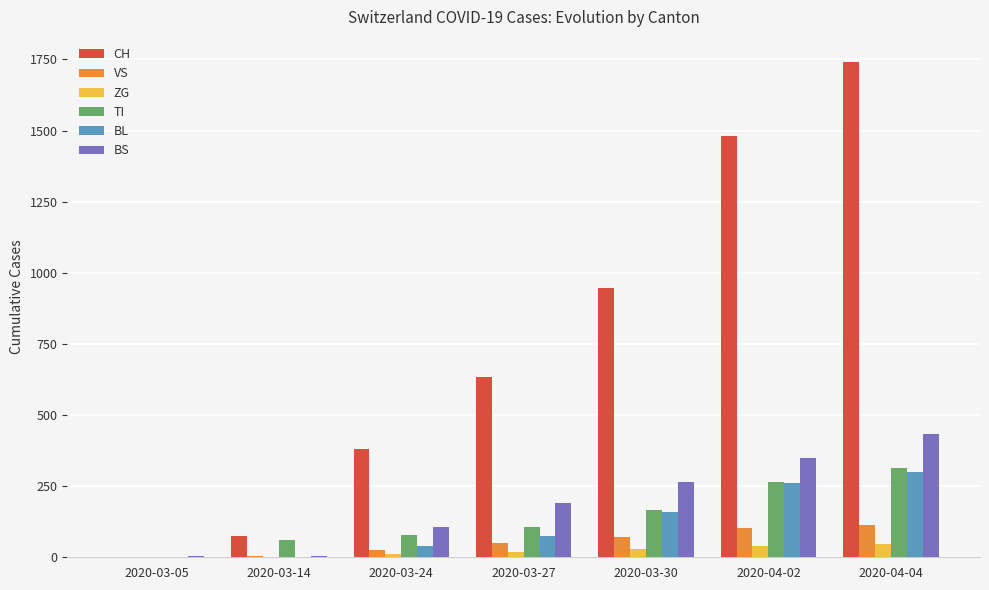

Which series changed the most between 2020-03-27 and 2020-04-02?

CH